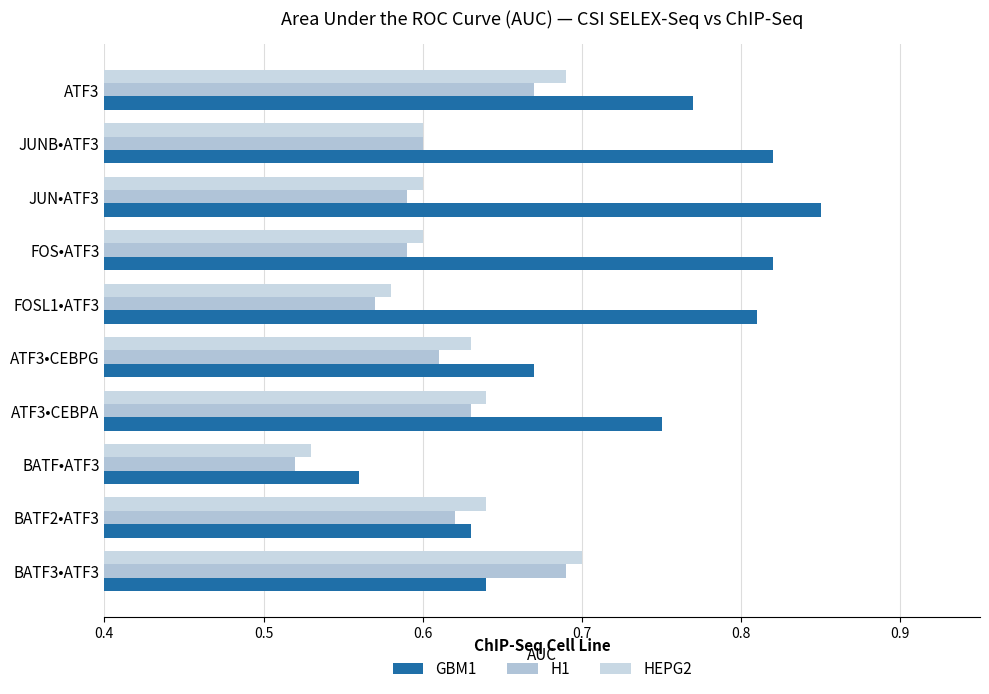

Reading right to left, transcribe all the data shown in this chart.

GBM1: 0.6	0.6	0.6	0.8	0.7	0.8	0.8	0.8	0.8	0.8
H1: 0.7	0.6	0.5	0.6	0.6	0.6	0.6	0.6	0.6	0.7
HEPG2: 0.7	0.6	0.5	0.6	0.6	0.6	0.6	0.6	0.6	0.7